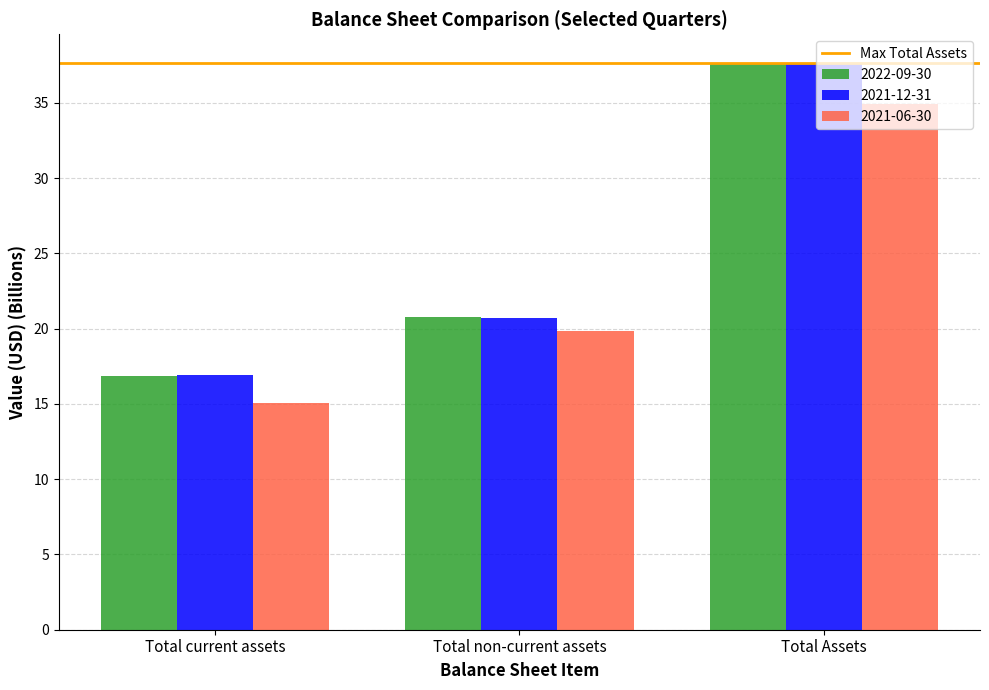

What is the difference between the 2021-12-31 values at Total current assets and Total Assets?

20.7